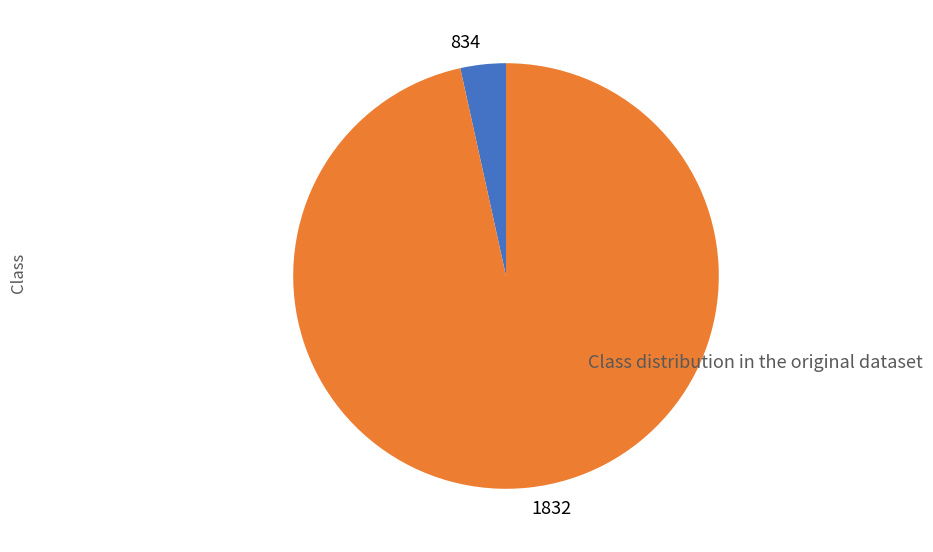

Count the number of slices in the pie.

2